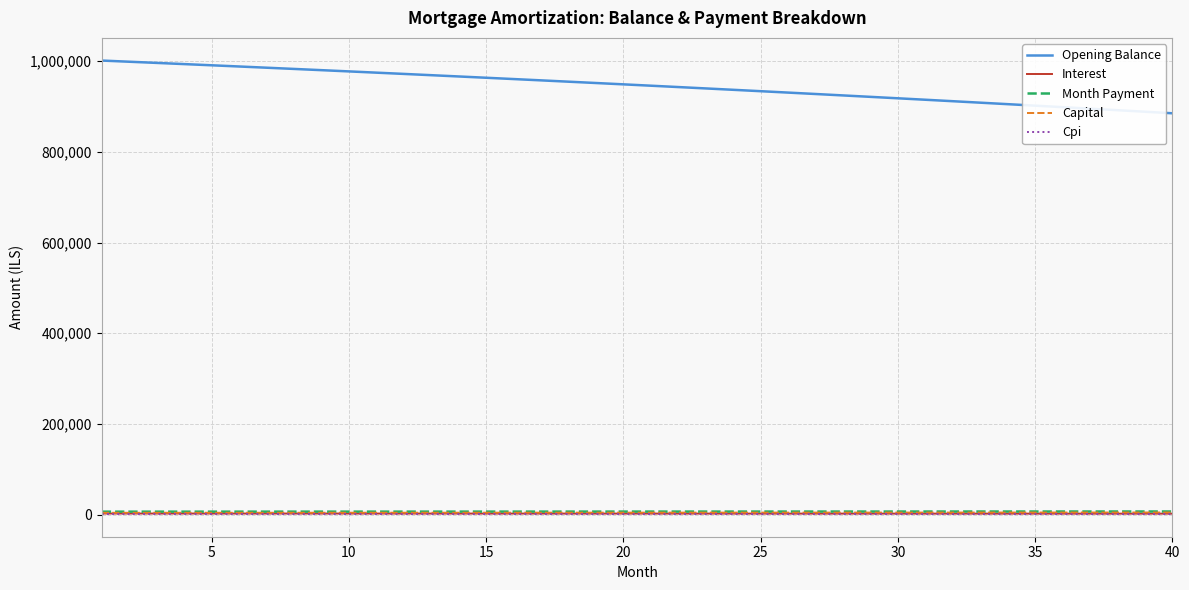

Which series has the largest total across all categories?

Opening Balance